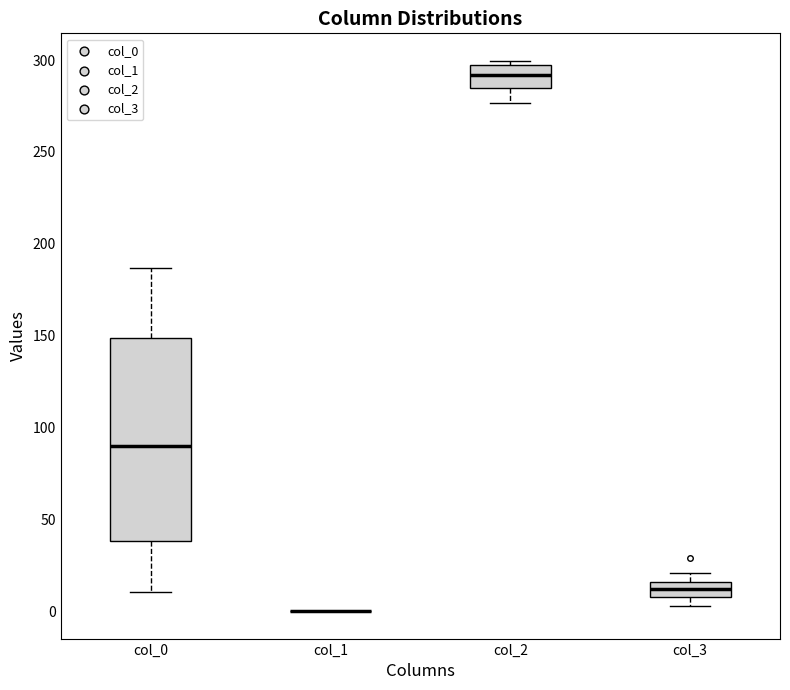

Which box is the tallest, from its lower edge to its upper edge?

col_0